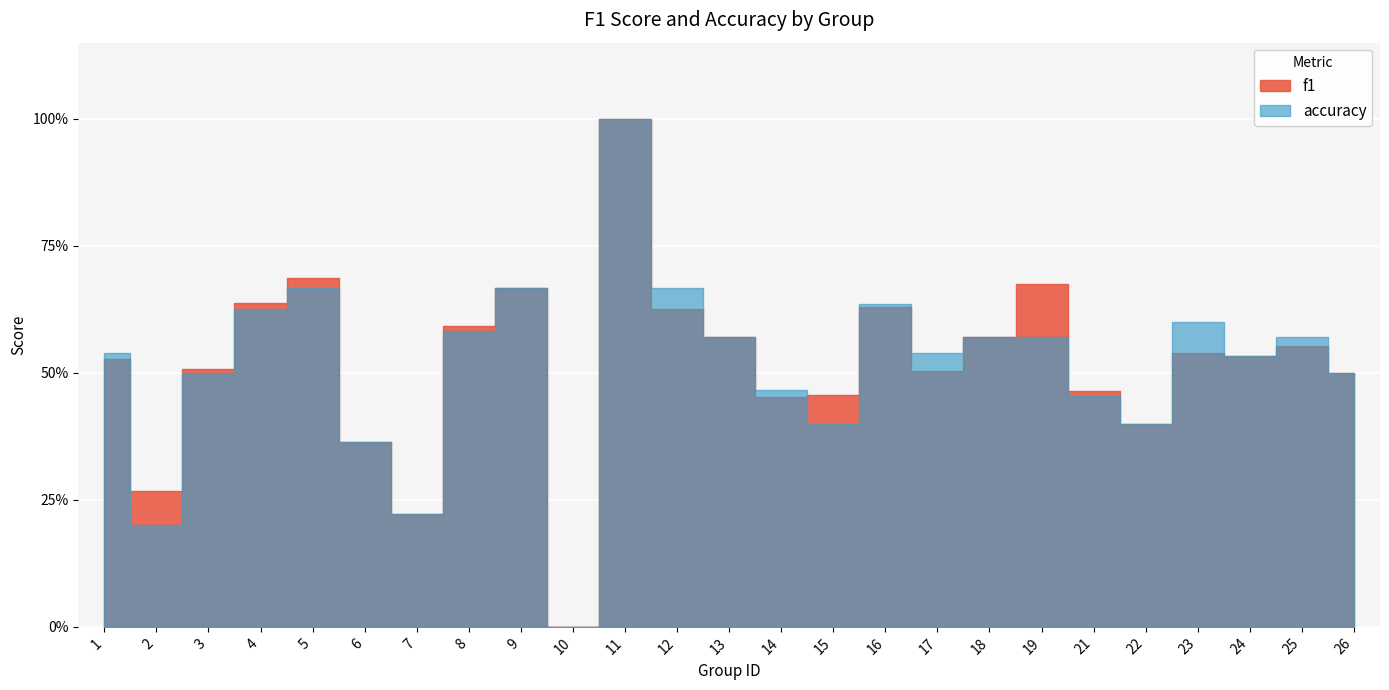

The value of f1 at 14 is 0.5. True or false?

True